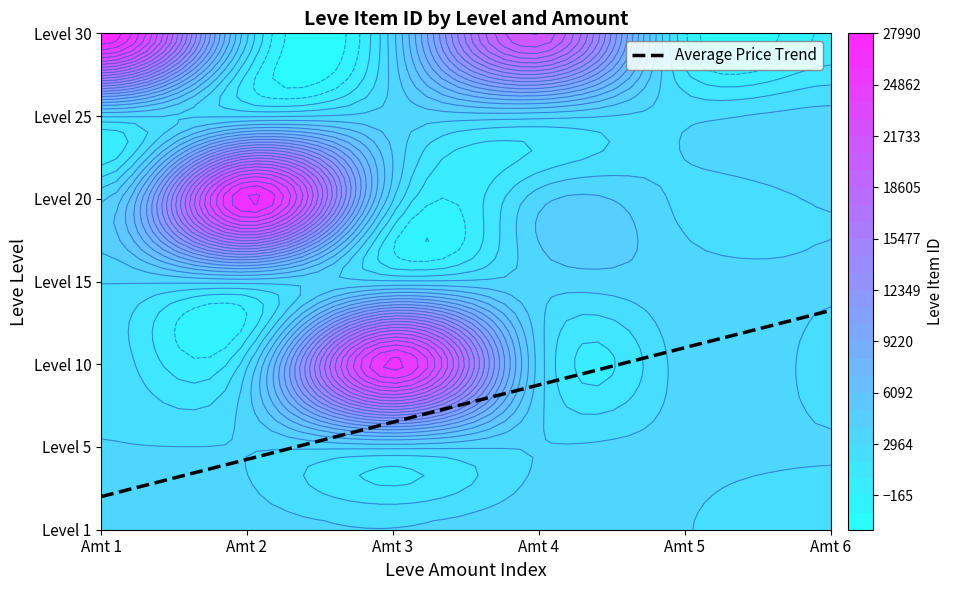

Reading left to right, list all the values displayed in this chart.

1: 3307	3309	2996	3515	3000	2661
5: 2999	3015	3313	3001	3316	3008
10: 2658	2670	26304	3539	3543	2666
15: 3023	3341	3041	3325	3561	3064
20: 3800	27174	3053	3568	2700	3052
25: 3066	2734	3349	3341	2734	3351
30: 27990	3106	3601	21725	0	0